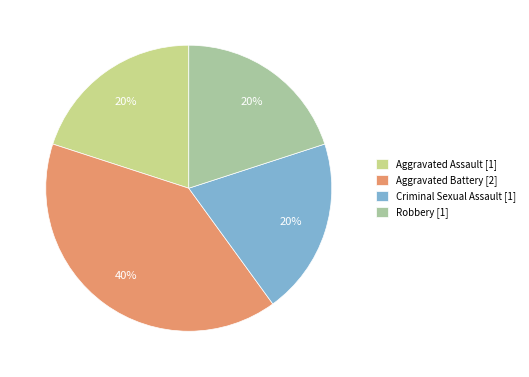

Count the number of slices in the pie.

4